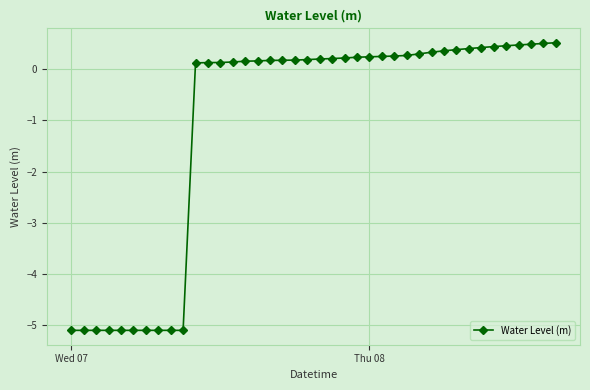

What is the sum of all values?

-42.4